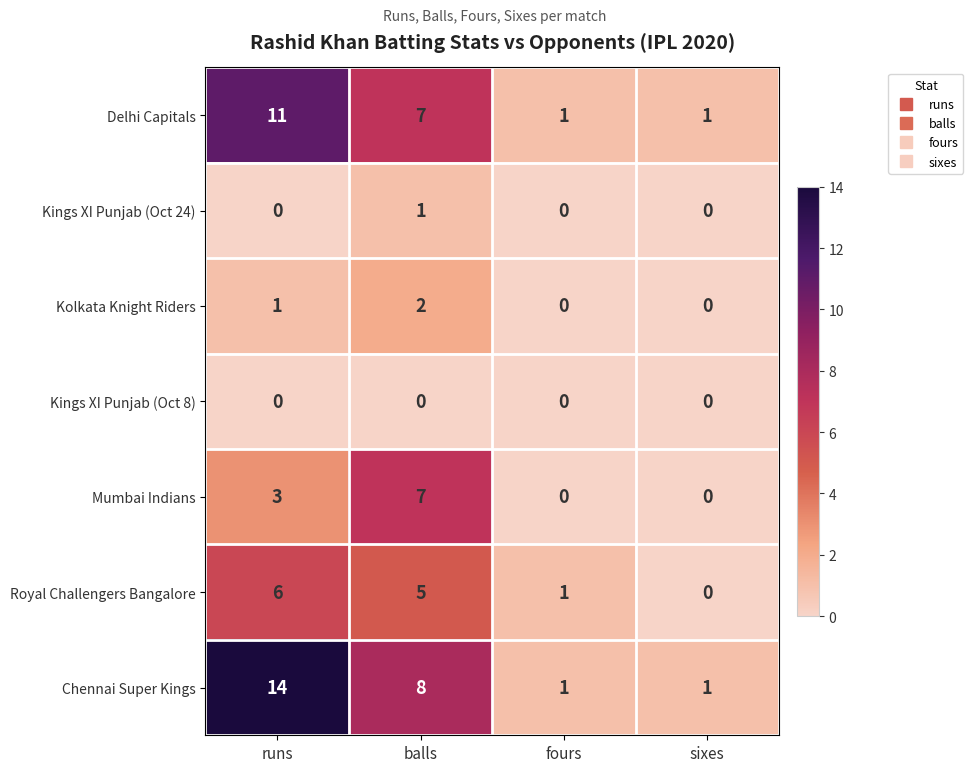

Reading left to right, list all the values displayed in this chart.

Delhi Capitals: 11	7	1	1
Kings XI Punjab (Oct 24): 0	1	0	0
Kolkata Knight Riders: 1	2	0	0
Kings XI Punjab (Oct 8): 0	0	0	0
Mumbai Indians: 3	7	0	0
Royal Challengers Bangalore: 6	5	1	0
Chennai Super Kings: 14	8	1	1